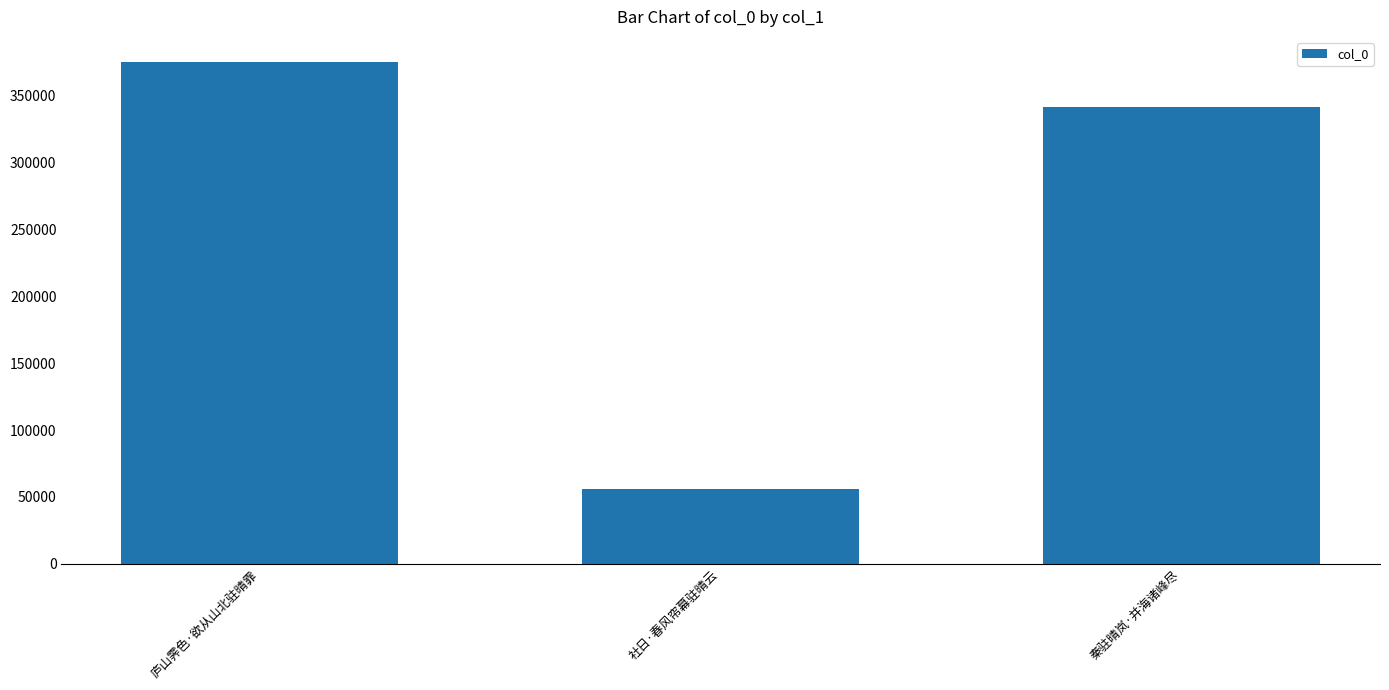

Rank the categories by value from highest to lowest.

庐山霁色·欲从山北驻晴霏, 秦驻晴岚·并海诸峰尽, 社日·春风帘幕驻晴云